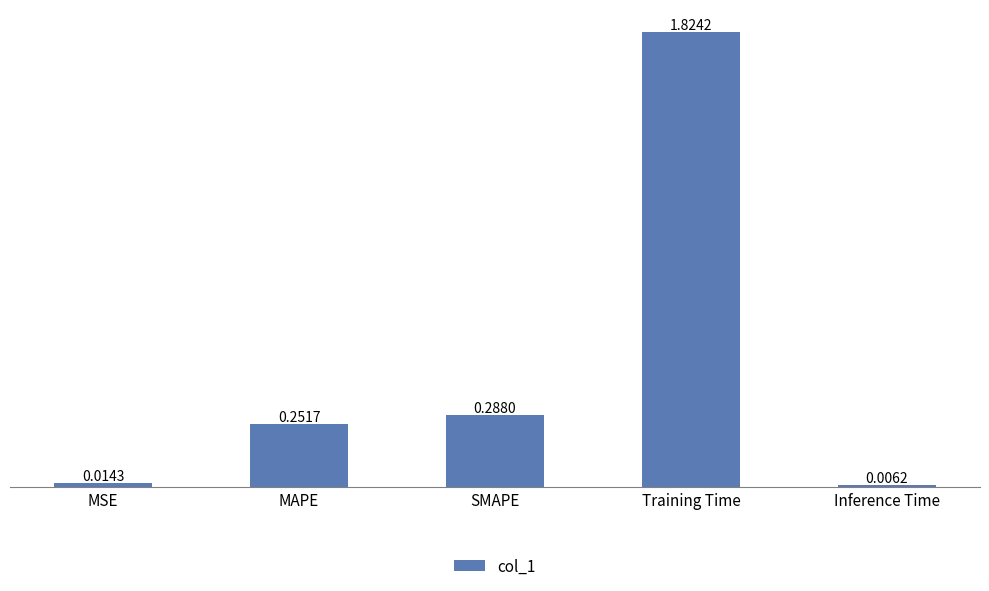

List the labels in order of value, smallest first.

Inference Time, MSE, MAPE, SMAPE, Training Time